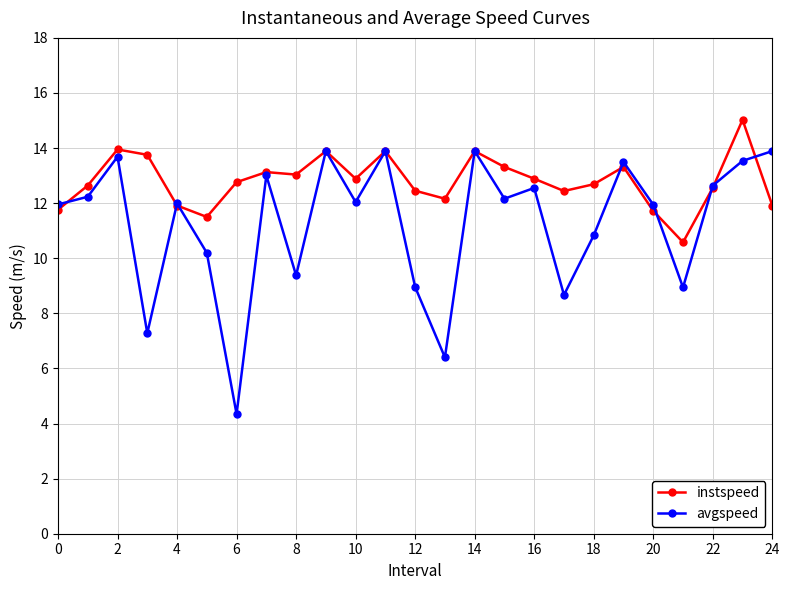

True or false: avgspeed has more than 2 points higher than both neighbors.

True